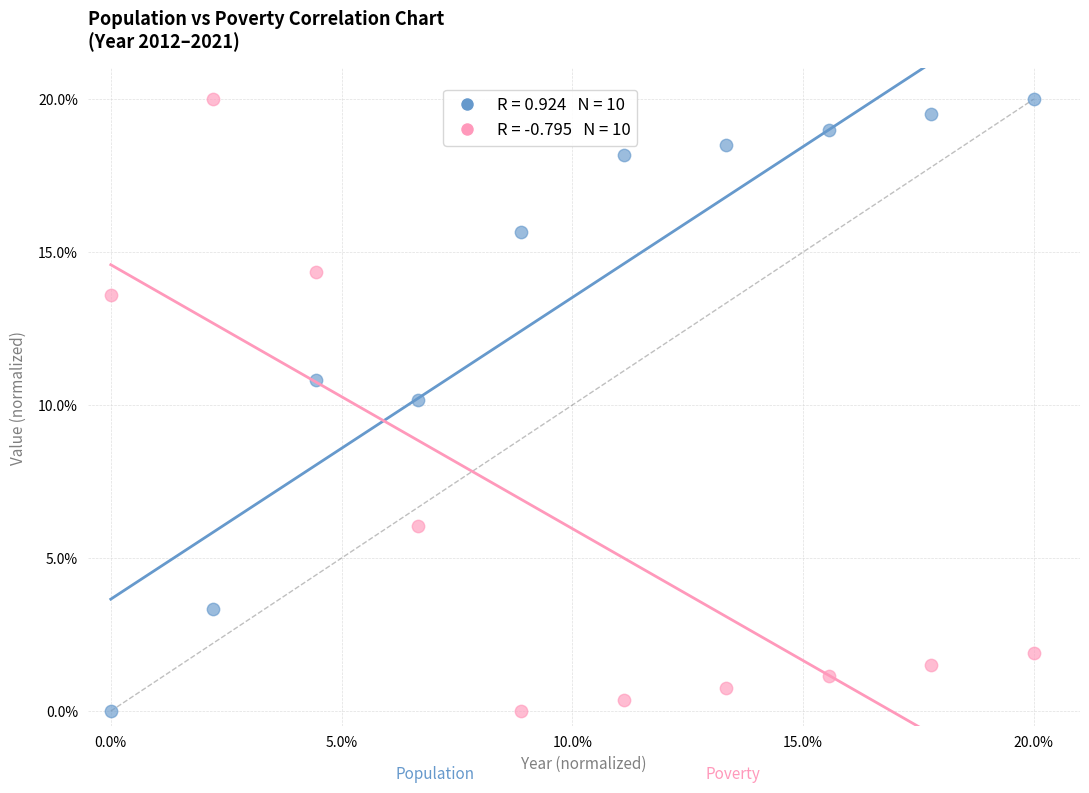

Across all data points, what is the range of X values (max minus min)?

20.0